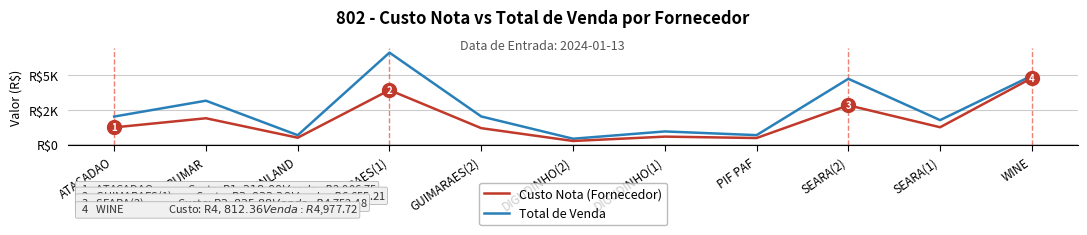

Does the chart display data point markers on the line(s)?

No